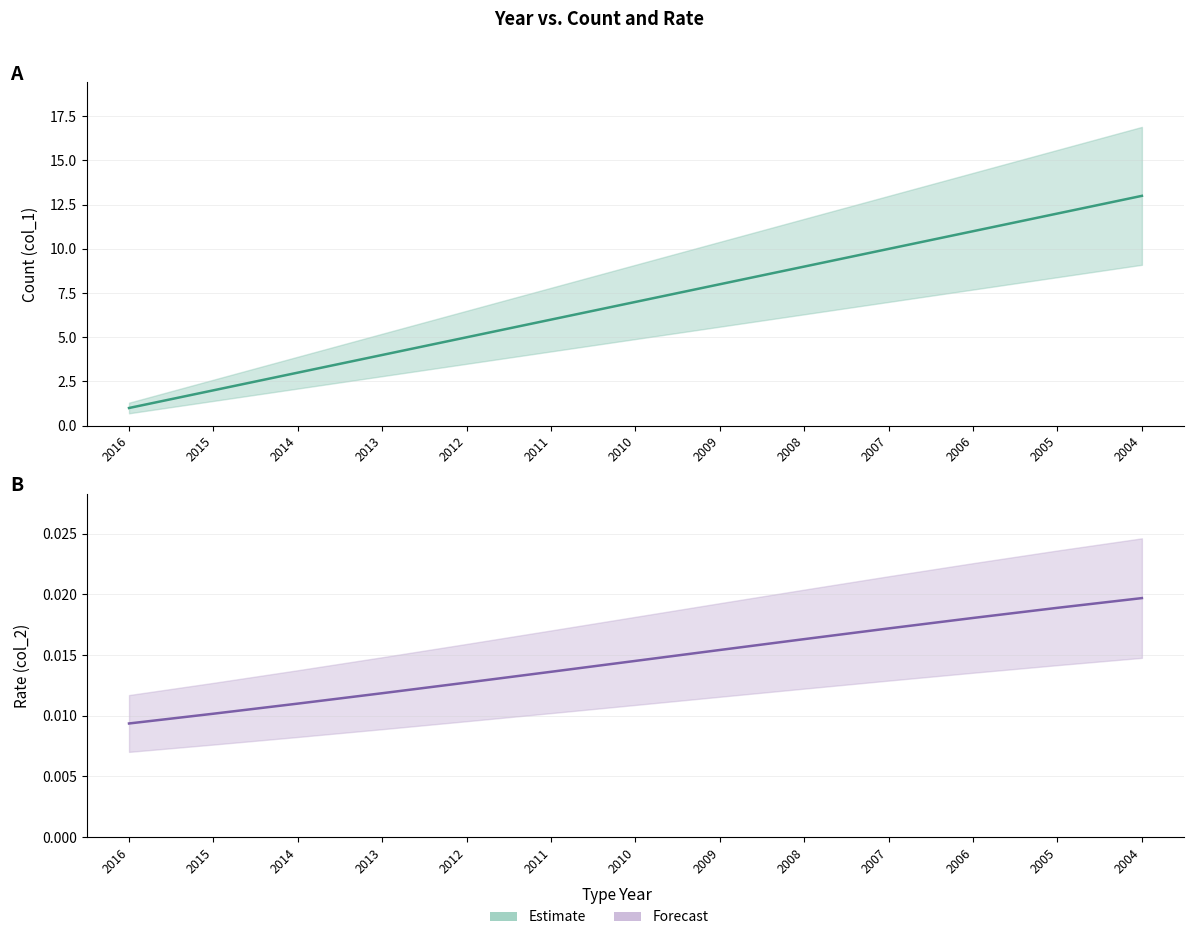

True or false: rate has more than 0 interior local peaks.

False